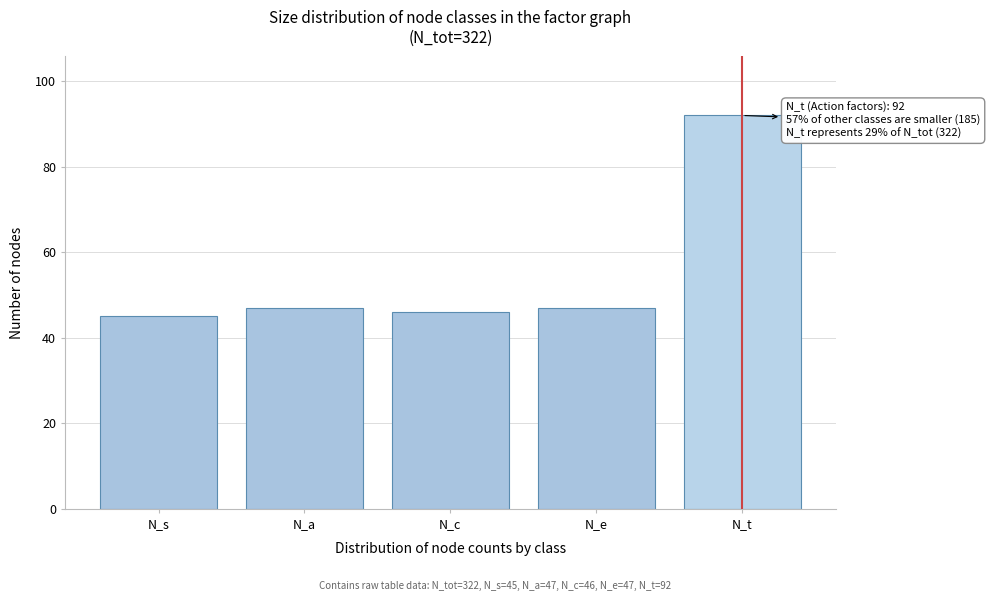

Reading right to left, what are all the values shown in this chart?

92	47	46	47	45